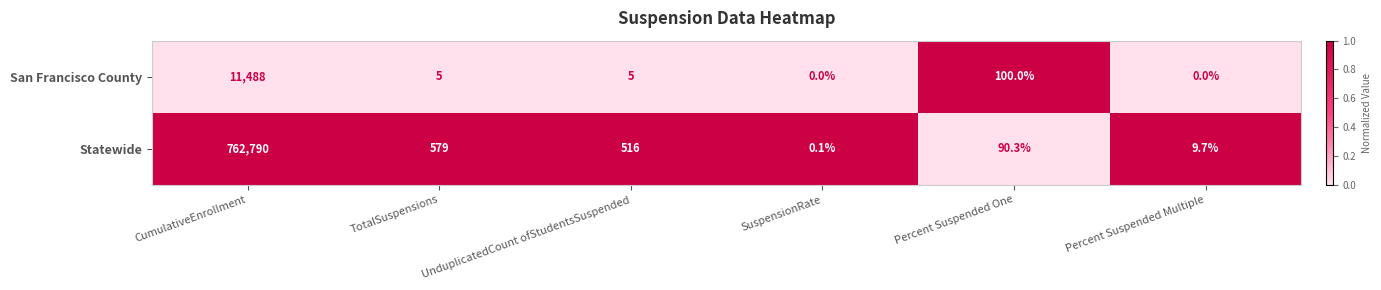

At which label does Statewide reach its minimum?

SuspensionRate